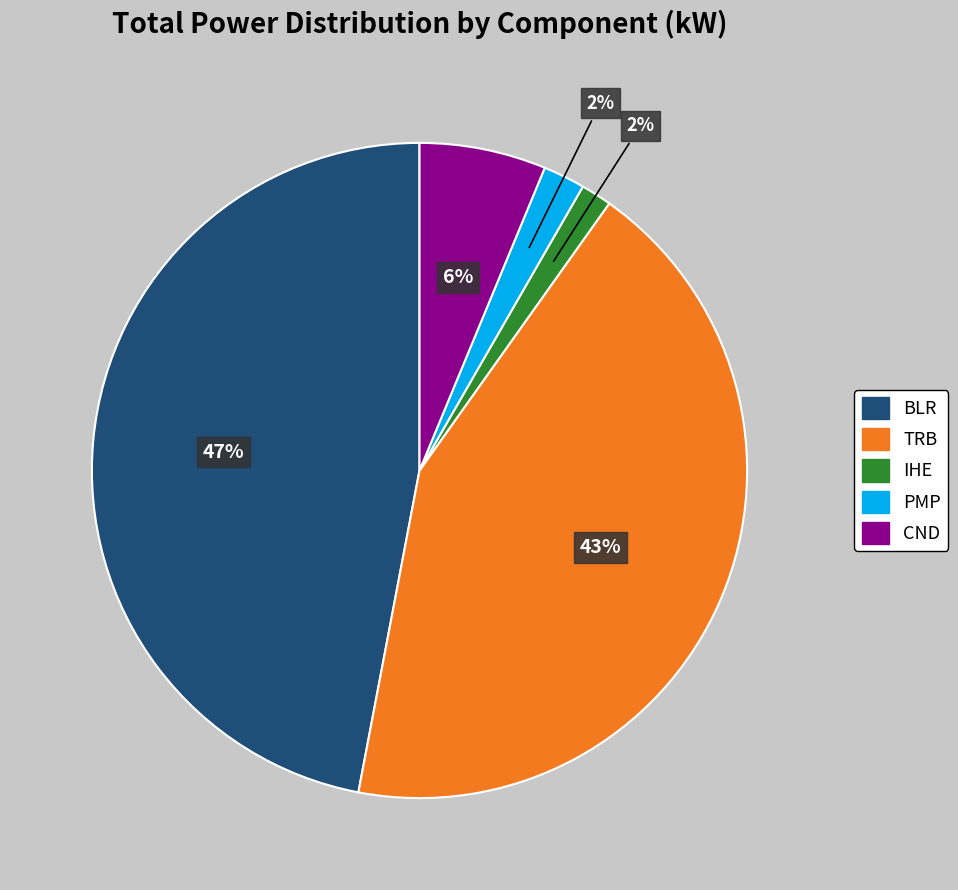

To the nearest percent, what percentage of the pie is BLR?

47%